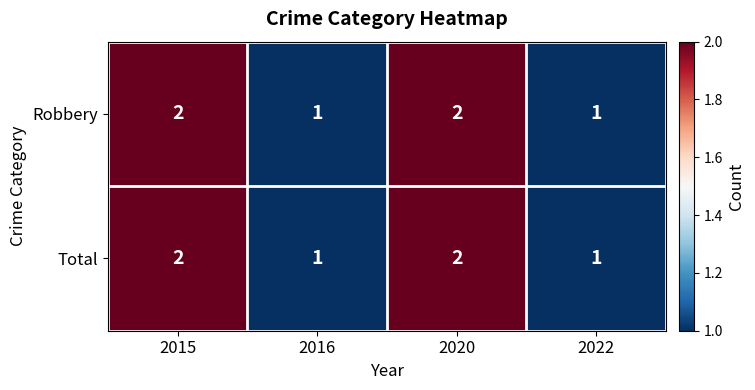

Count the Robbery values in the range 1 to 2.

4